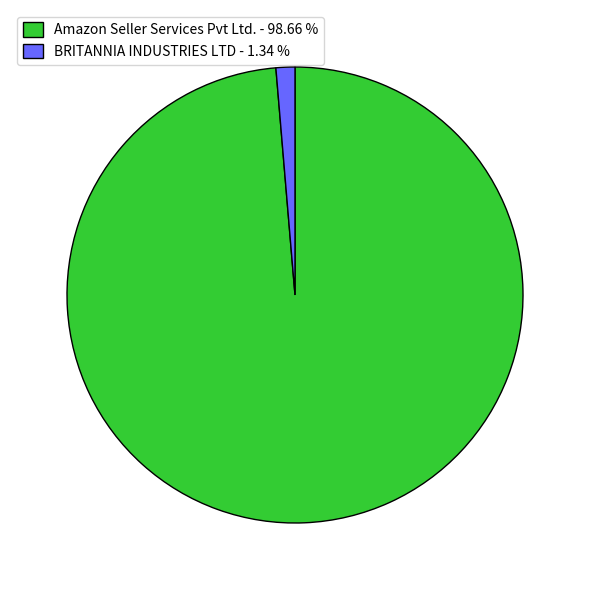

Which slice is the smallest?

BRITANNIA INDUSTRIES LTD - 1.34 %